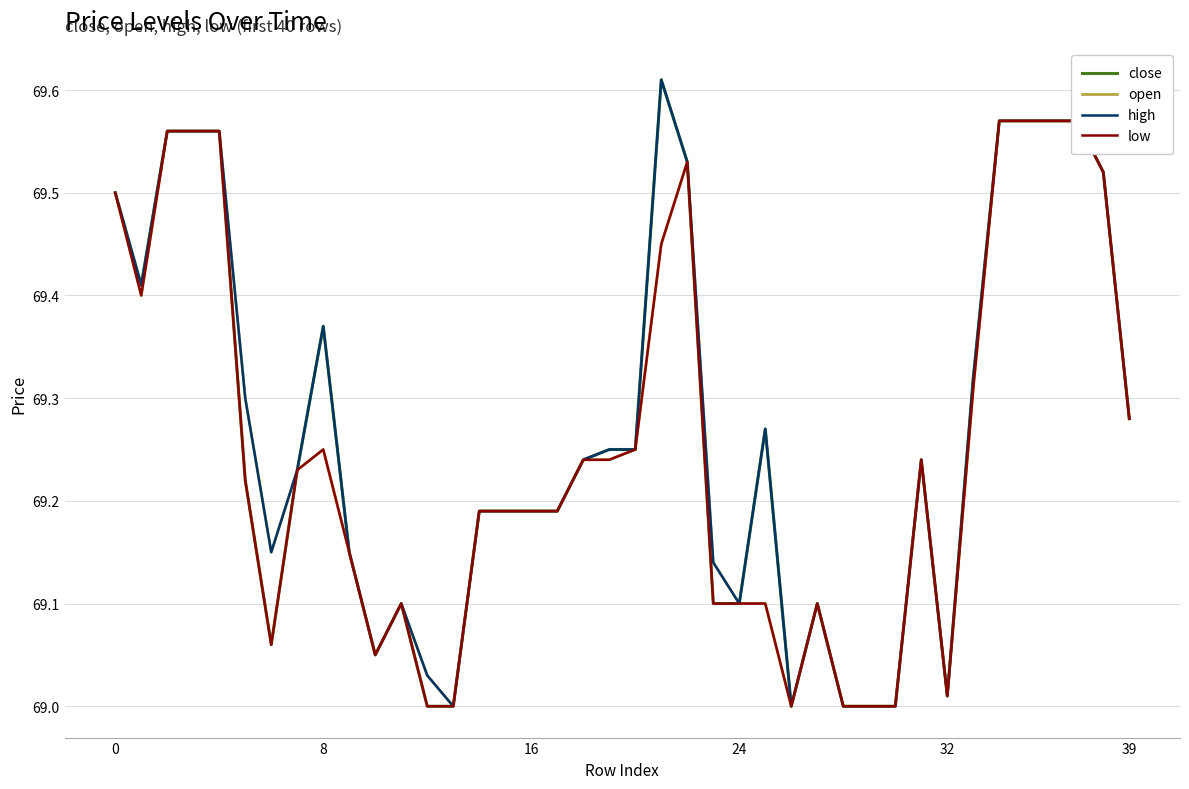

What is the label of the 16th point from the right?

24